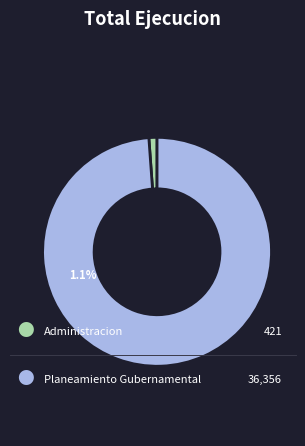

True or false: 003: ADMINISTRACION accounts for 14% of the total.

False